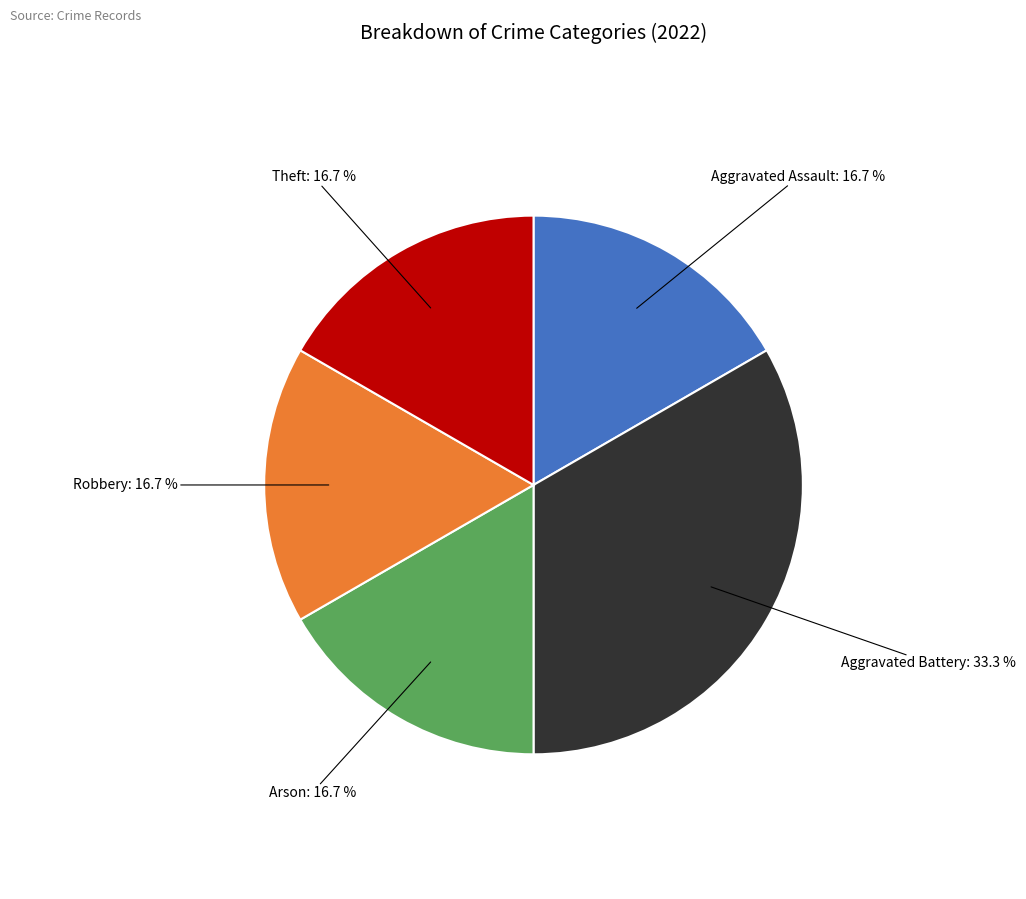

Which category has the biggest portion of the pie?

Aggravated Battery